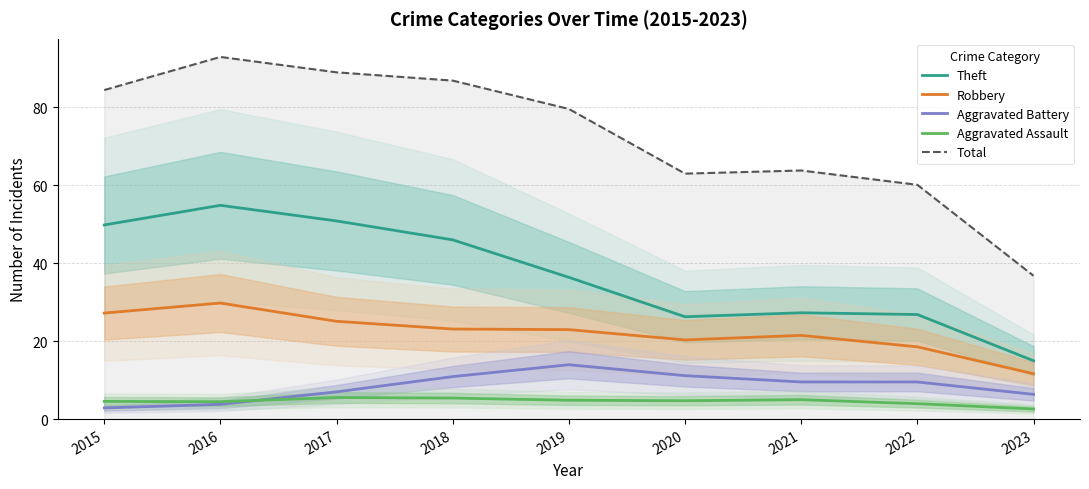

Reading left to right, what are all the values shown in this chart?

Theft: 2015=49.8	2016=54.8	2017=50.8	2018=46.0	2019=36.3	2020=26.2	2021=27.3	2022=26.8	2023=15.0
Robbery: 2015=27.2	2016=29.8	2017=25.1	2018=23.1	2019=22.9	2020=20.3	2021=21.5	2022=18.5	2023=11.6
Aggravated Battery: 2015=2.9	2016=3.8	2017=7.0	2018=10.9	2019=13.9	2020=11.1	2021=9.5	2022=9.5	2023=6.3
Aggravated Assault: 2015=4.5	2016=4.5	2017=5.5	2018=5.4	2019=4.8	2020=4.7	2021=5.0	2022=4.0	2023=2.6
Total: 2015=84.4	2016=92.9	2017=88.9	2018=86.8	2019=79.5	2020=62.9	2021=63.7	2022=60.1	2023=36.8